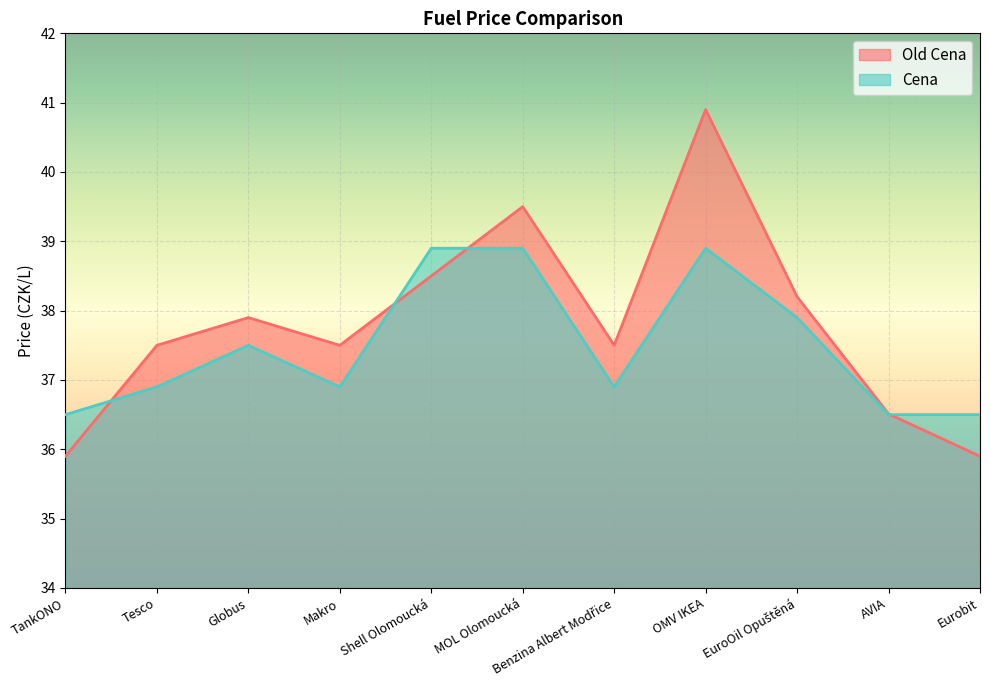

In Cena, how many points are lower than both neighbors (excluding endpoints)?

2